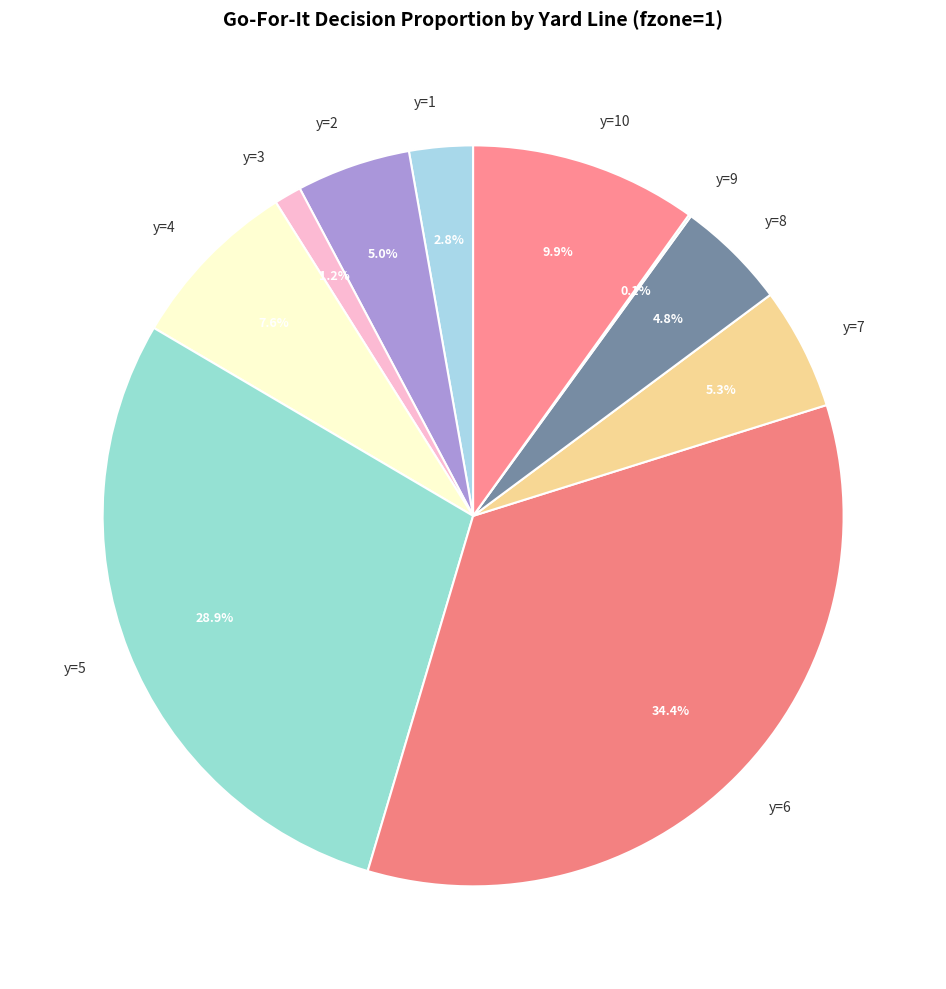

Is there a majority slice in this chart?

No